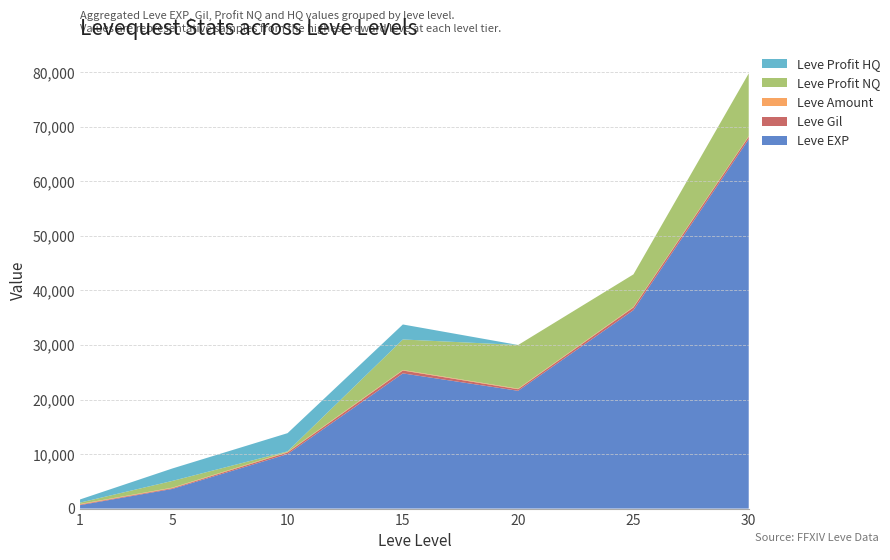

At which category is the sum across all series the highest?

30